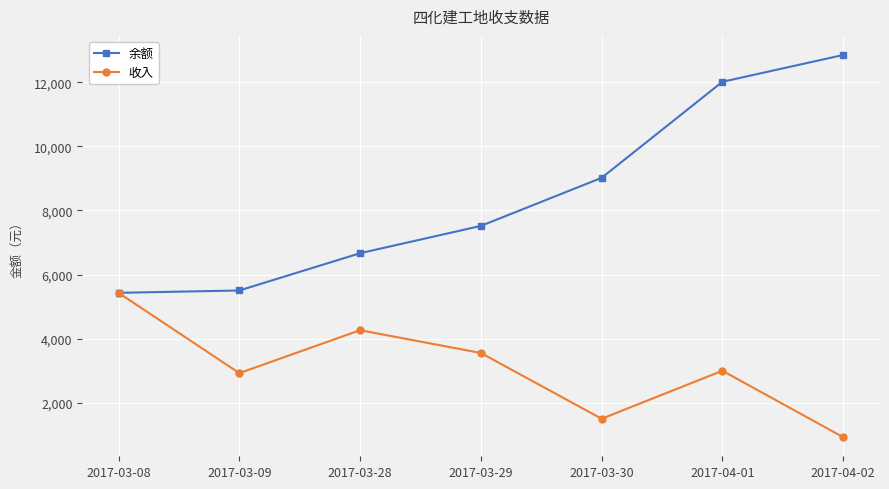

What is the label of the 5th point from the left?

2017-03-30